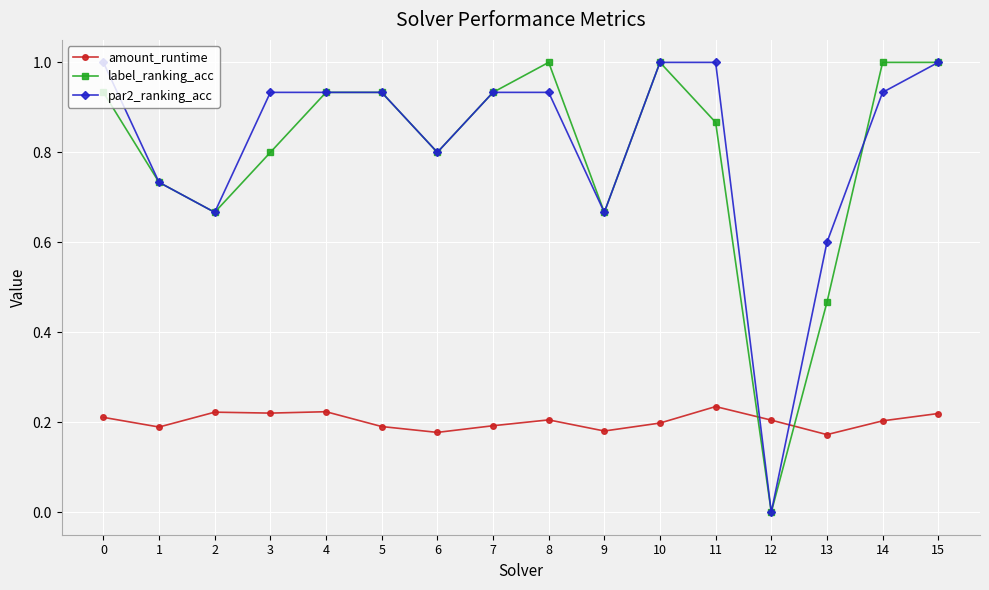

How many distinct data groups are displayed?

3